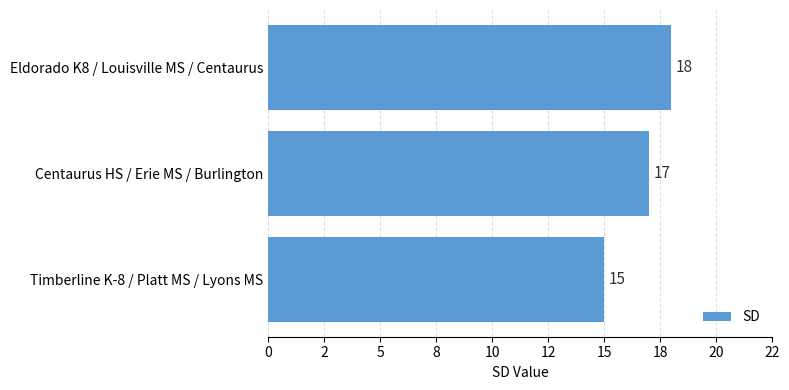

List the labels in order of value, largest first.

Eldorado K8 / Louisville MS / Centaurus, Centaurus HS / Erie MS / Burlington, Timberline K-8 / Platt MS / Lyons MS